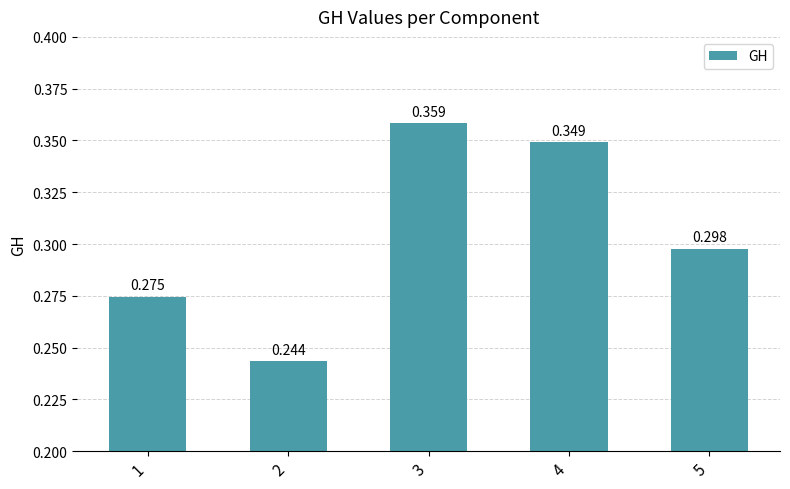

List the labels in order of value, largest first.

3, 4, 5, 1, 2